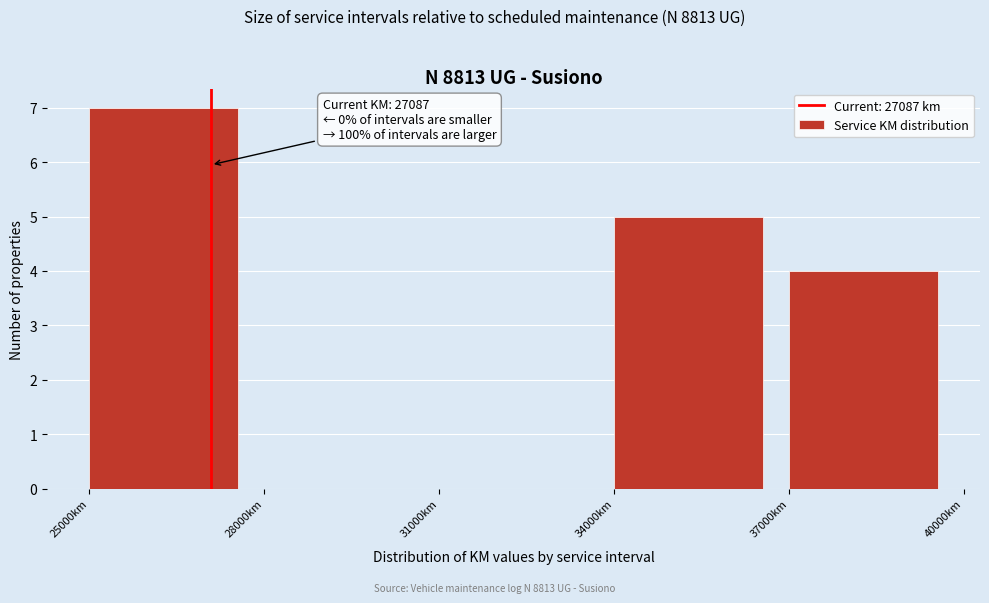

Which range on the x-axis has the tallest bar?

25000 to 28000